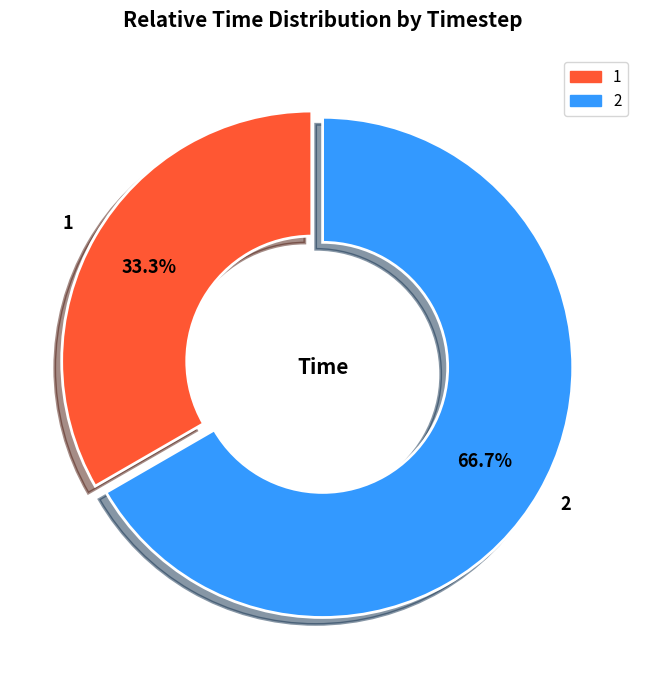

To the nearest percent, what is the average slice percentage?

50%